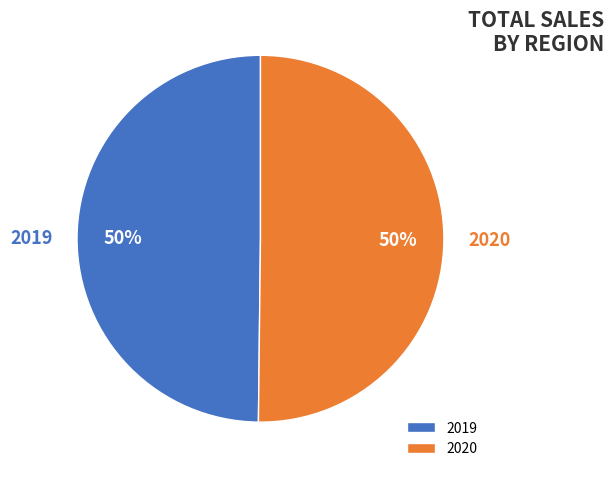

What is the ratio of the value at 2020 to the value at 2019?

1.0